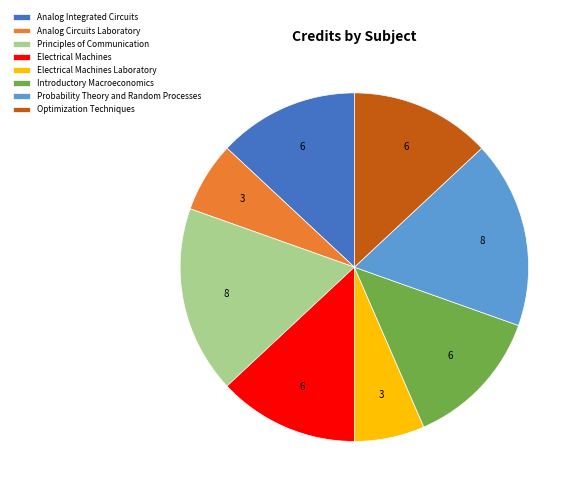

Which has a higher value, Analog Circuits Laboratory or Probability Theory and Random Processes?

Probability Theory and Random Processes